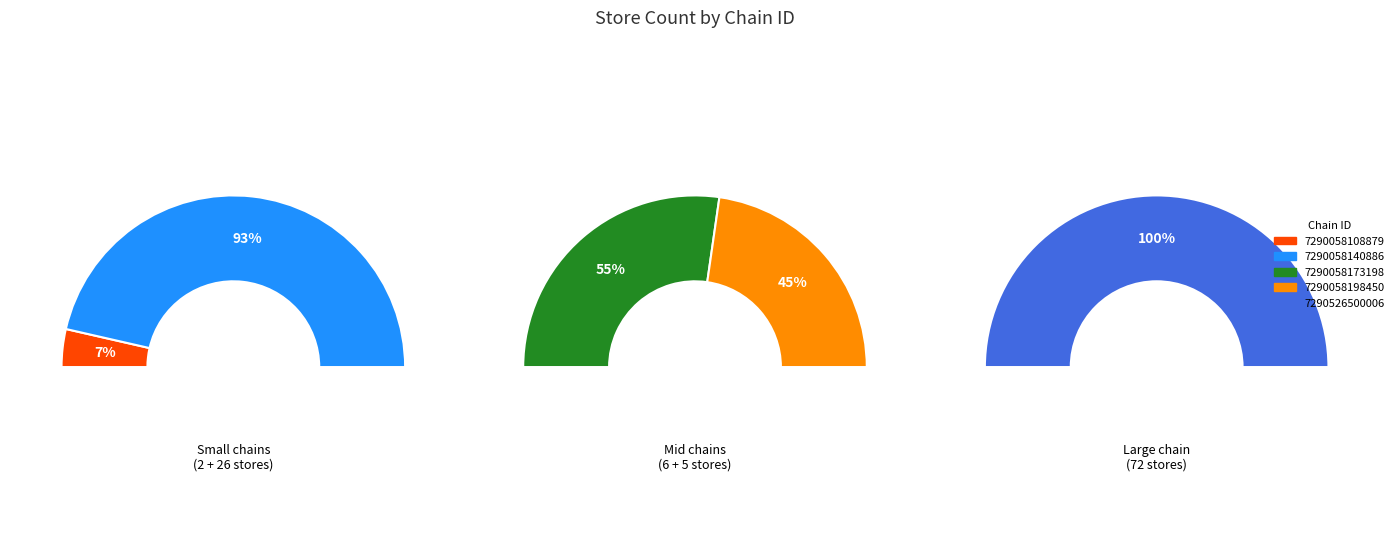

What percentage is NOT represented by 7290058173198?

94.6%